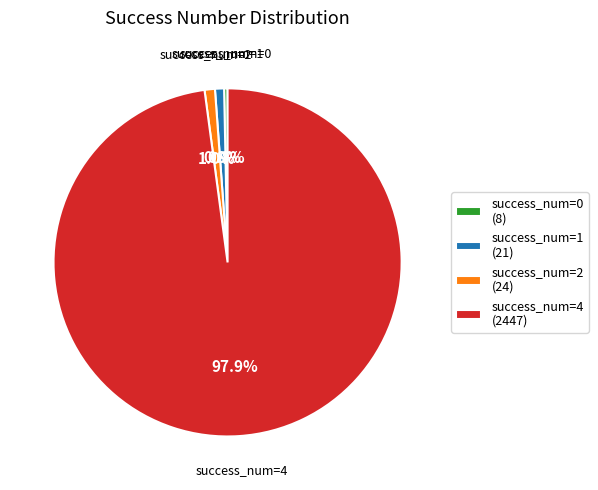

Which has a higher value, success_num=2 or success_num=4?

success_num=4